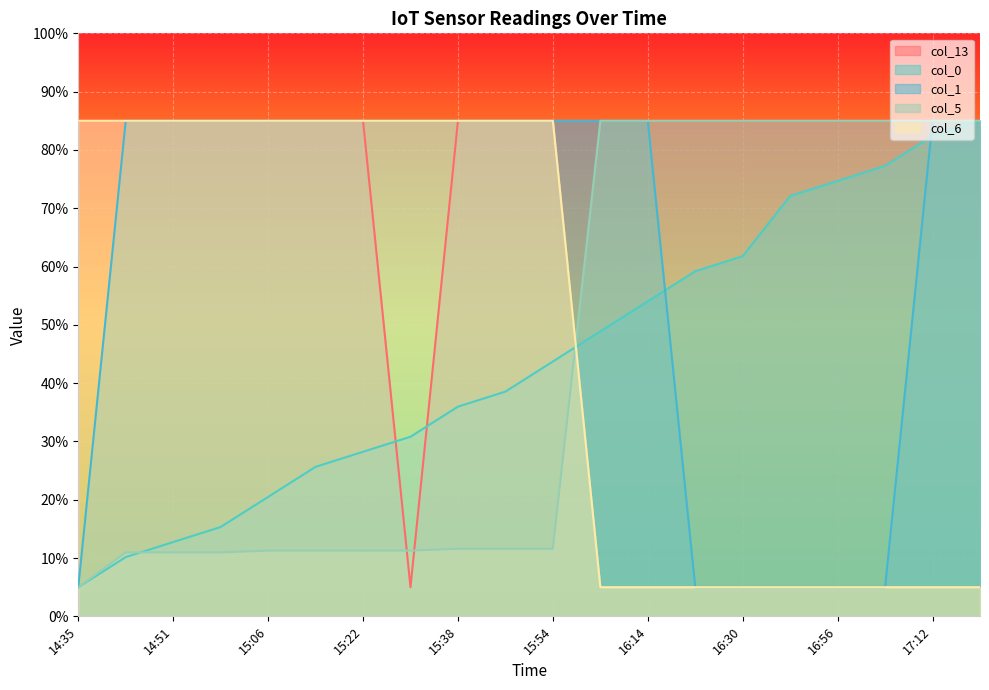

List the series in order of their peak value, highest first.

col_13, col_0, col_1, col_5, col_6